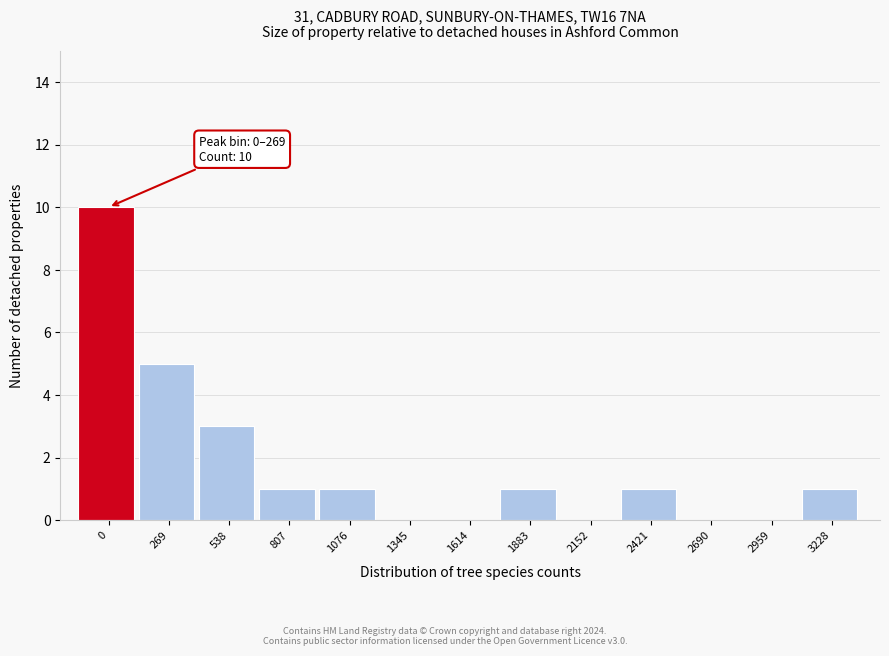

Reading left to right, transcribe all the data shown in this chart.

0=10	269=5	538=3	807=1	1076=1	1345=0	1614=0	1883=1	2152=0	2421=1	2690=0	2959=0	3228=1